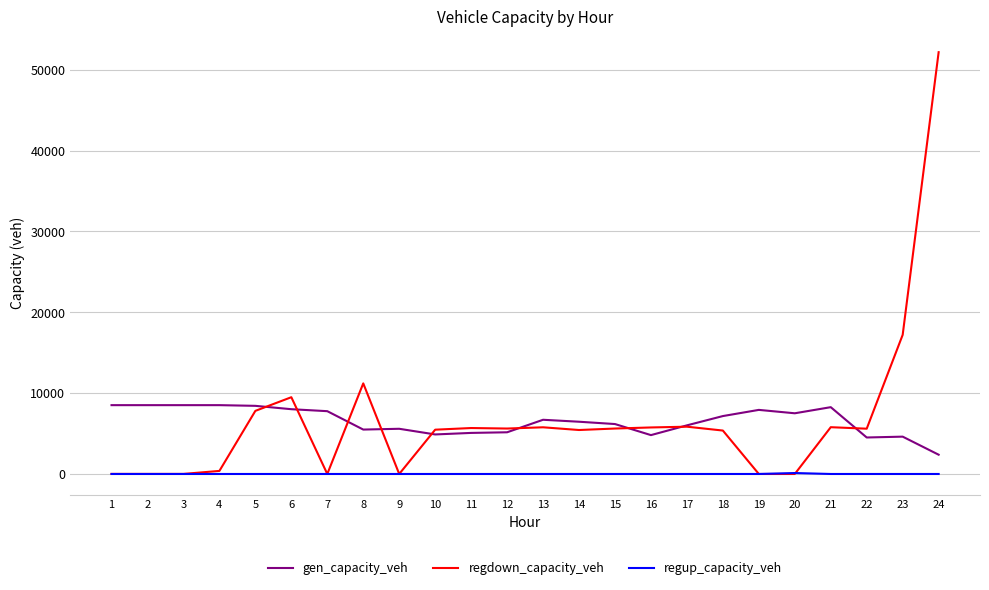

Is this an area chart (filled region under the line)?

No